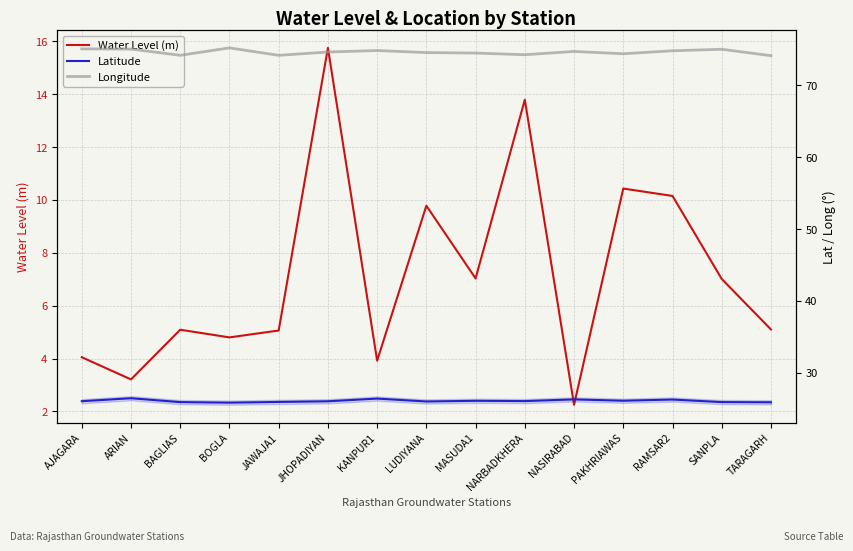

How many data points in Water Level (m) are above 5?

10